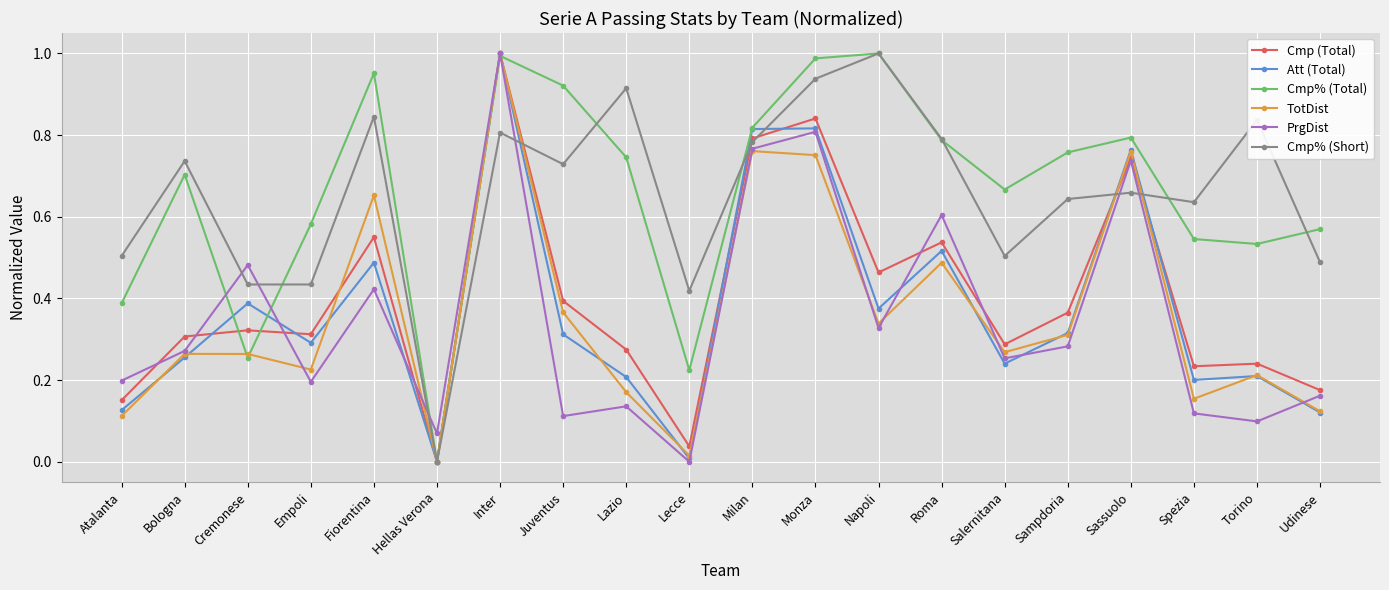

What is the sum of all Cmp (Total) values?

8.0